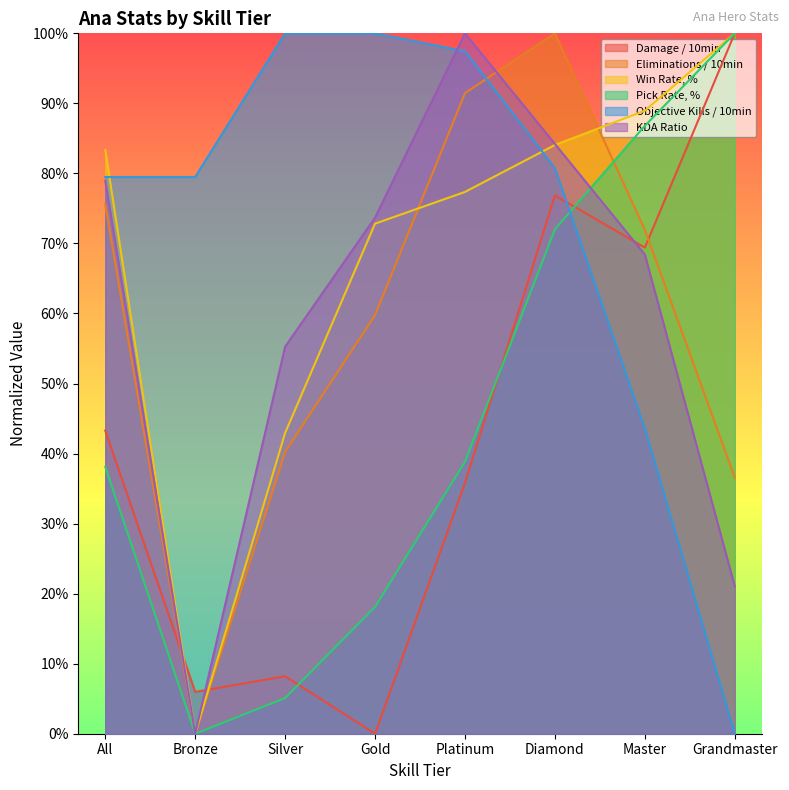

Reading left to right, transcribe all the data shown in this chart.

Damage / 10min: 43.3	6.0	8.2	0.0	35.8	76.9	69.4	100.0
Eliminations / 10min: 75.6	0.0	40.2	59.8	91.5	100.0	72.0	36.6
Win Rate, %: 83.3	0.0	42.9	72.8	77.4	84.1	88.9	100.0
Pick Rate, %: 38.1	0.0	5.1	18.1	38.8	72.0	86.8	100.0
Objective Kills / 10min: 79.5	79.5	100.0	100.0	97.4	80.8	43.6	0.0
KDA Ratio: 78.9	0.0	55.3	73.7	100.0	84.2	68.4	21.1